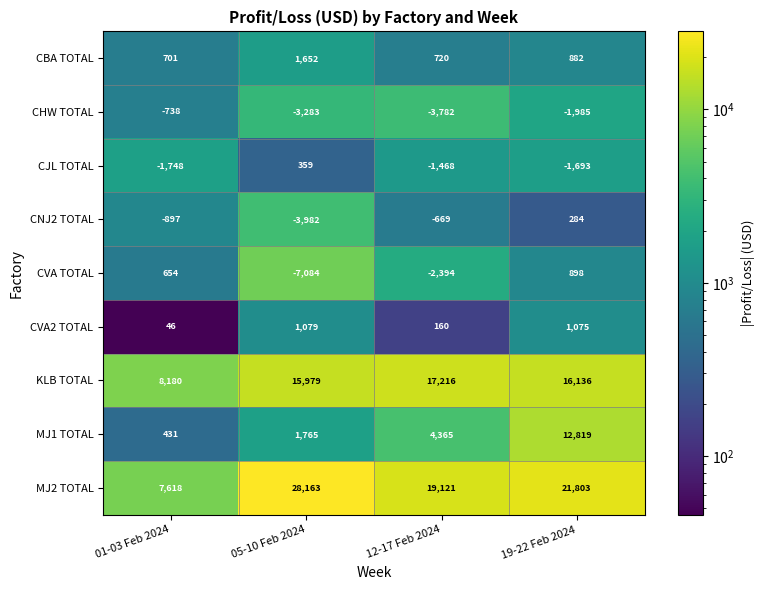

Rank the series by their maximum value, from lowest to highest.

CHW TOTAL, CNJ2 TOTAL, CJL TOTAL, CVA TOTAL, CVA2 TOTAL, CBA TOTAL, MJ1 TOTAL, KLB TOTAL, MJ2 TOTAL